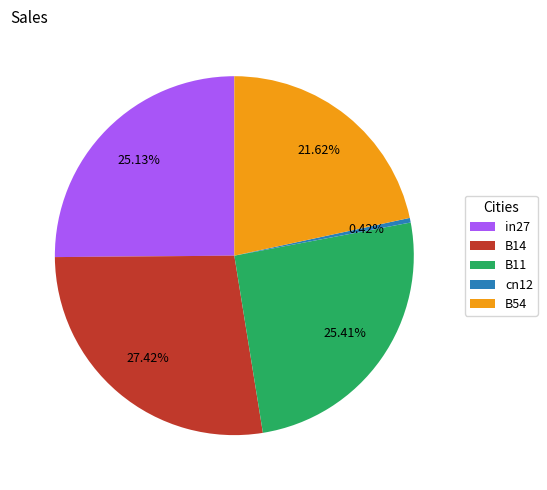

Is B14 the majority of the pie?

No